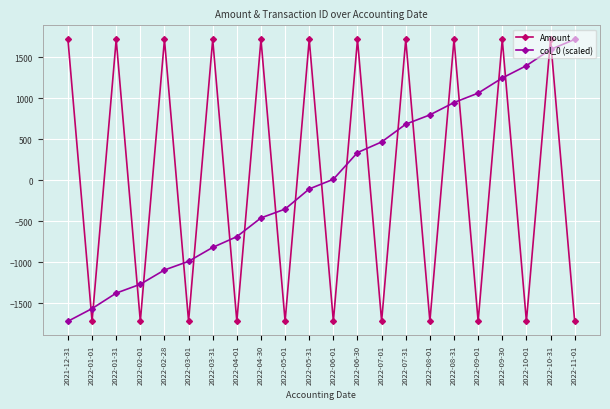

What is the total value across all series at 2022-03-01?

-2706.7